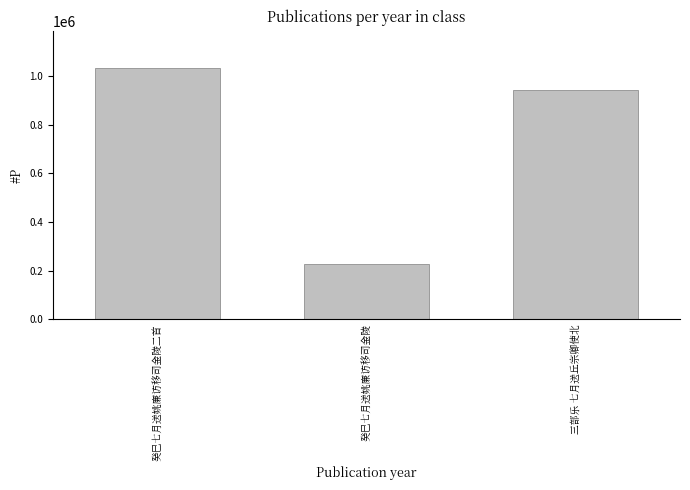

Between 三部乐 七月送丘宗卿使北 and 癸巳七月送姚廉访移司金陵二首, which is larger?

癸巳七月送姚廉访移司金陵二首